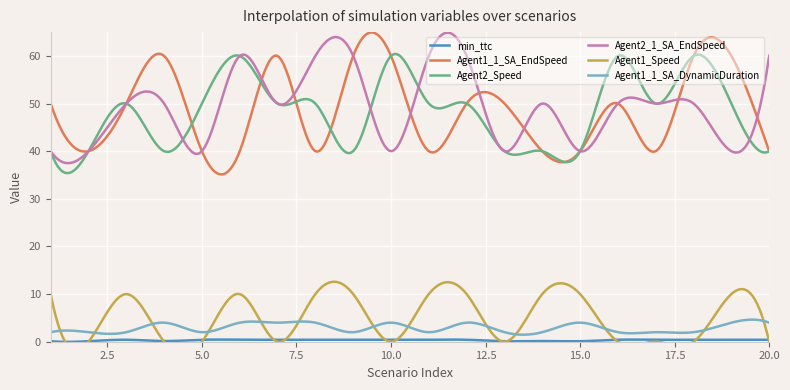

Reading left to right, list all the values displayed in this chart.

min_ttc: 0.1	0.1	0.4	0.1	0.4	0.4	0.4	0.4	0.4	0.4	0.4	0.4	0.1	0.1	0.1	0.4	0.4	0.4	0.4	0.4
Agent1_1_SA_EndSpeed: 50.0	40.0	50.0	60.0	40.0	40.0	60.0	40.0	60.0	60.0	40.0	50.0	50.0	40.0	40.0	50.0	40.0	60.0	60.0	40.0
Agent2_Speed: 40.0	40.0	50.0	40.0	50.0	60.0	50.0	50.0	40.0	60.0	50.0	50.0	40.0	40.0	40.0	60.0	50.0	60.0	50.0	40.0
Agent2_1_SA_EndSpeed: 40.0	40.0	50.0	50.0	40.0	60.0	50.0	60.0	60.0	40.0	60.0	60.0	40.0	50.0	40.0	50.0	50.0	50.0	40.0	60.0
Agent1_Speed: 10.0	0.0	10.0	0.0	0.0	10.0	0.0	10.0	10.0	0.0	10.0	10.0	0.0	10.0	10.0	0.0	0.0	0.0	10.0	0.0
Agent1_1_SA_DynamicDuration: 2.0	2.0	2.0	4.0	2.0	4.0	4.0	4.0	2.0	4.0	2.0	4.0	2.0	2.0	4.0	2.0	2.0	2.0	4.0	4.0